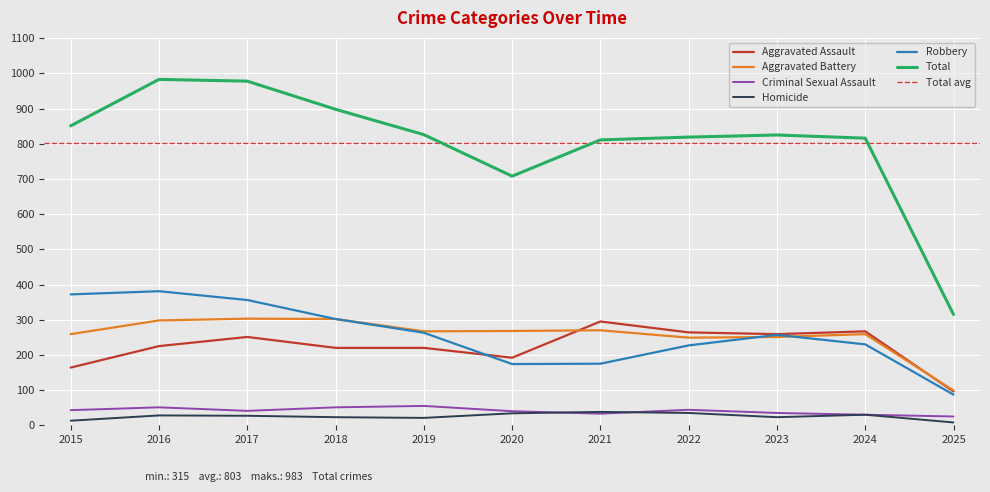

What is the sum of all Aggravated Battery values?

2825